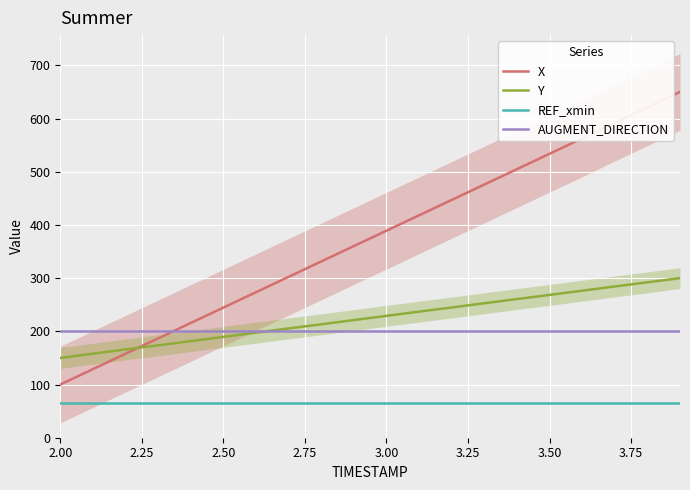

The value of AUGMENT_DIRECTION at 2.50 is 306.3. True or false?

False